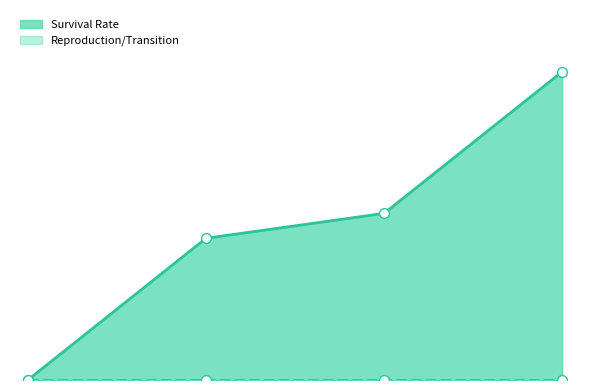

What is the change in value from S to N?

+1.4